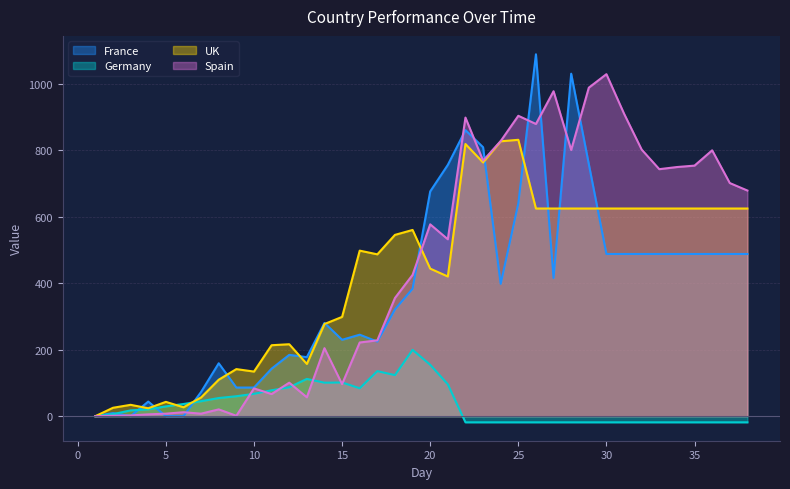

Reading right to left, list all the values displayed in this chart.

France: 38=487.5	37=487.5	36=487.5	35=487.5	34=487.5	33=487.5	32=487.5	31=487.5	30=487.5	29=757.7	28=1029.5	27=415.3	26=1087.8	25=639.5	24=397.7	23=808.4	22=859.8	21=755.4	20=675.6	19=383.1	18=320.9	17=224.2	16=244.9	15=229.5	14=280.2	13=177.3	12=184.2	11=142.8	10=86.0	9=86.0	8=158.9	7=72.9	6=0.0	5=0.0	4=43.8	3=0.0	2=9.2	1=0.0
Germany: 38=-18.6	37=-18.6	36=-18.6	35=-18.6	34=-18.6	33=-18.6	32=-18.6	31=-18.6	30=-18.6	29=-18.6	28=-18.6	27=-18.6	26=-18.6	25=-18.6	24=-18.6	23=-18.6	22=-18.6	21=95.8	20=154.5	19=199.4	18=123.3	17=135.3	16=83.8	15=101.2	14=100.6	13=112.0	12=86.8	11=77.8	10=67.1	9=59.9	8=54.5	7=44.9	6=36.5	5=29.3	4=20.4	3=17.4	2=6.0	1=0.0
UK: 38=624.2	37=624.2	36=624.2	35=624.2	34=624.2	33=624.2	32=624.2	31=624.2	30=624.2	29=624.2	28=624.2	27=624.2	26=624.2	25=830.7	24=826.3	23=762.6	22=818.2	21=419.8	20=443.5	19=559.7	18=544.9	17=486.4	16=497.6	15=298.4	14=276.9	13=157.0	12=216.2	11=213.2	10=134.0	9=141.4	8=109.6	7=56.3	6=26.7	5=42.9	4=23.7	3=34.1	2=25.2	1=0.0
Spain: 38=678.3	37=700.7	36=799.2	35=753.2	34=748.9	33=742.5	32=801.3	31=909.3	30=1028.1	29=987.4	28=800.2	27=976.7	26=878.3	25=902.9	24=827.0	23=768.1	22=897.6	21=531.7	20=576.6	19=424.7	18=355.2	17=227.9	16=221.5	15=96.3	14=204.3	13=56.7	12=100.6	11=66.3	10=83.4	9=1.1	8=20.3	7=7.5	6=11.8	5=7.5	4=5.3	3=2.1	2=1.1	1=0.0